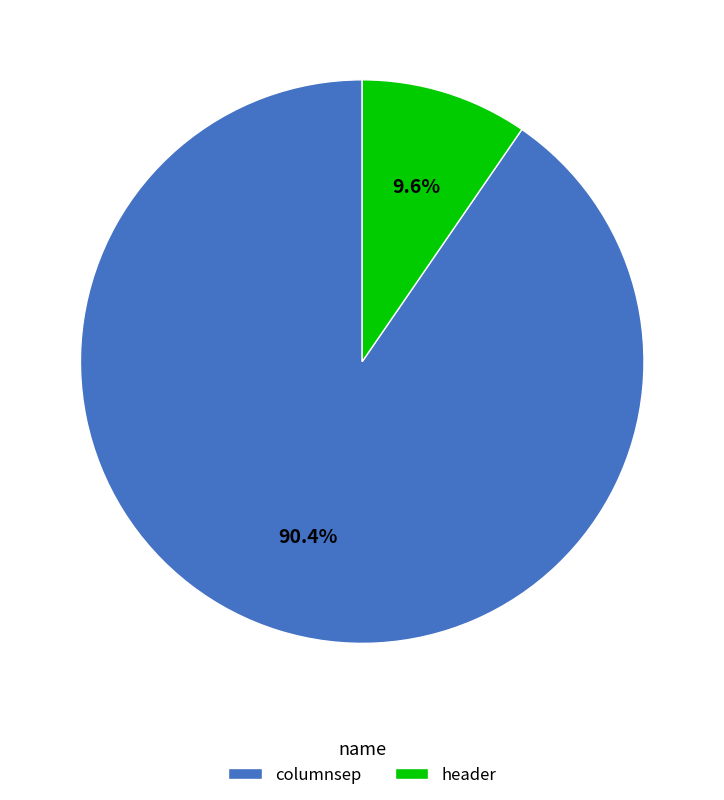

Does any single category account for the majority?

Yes